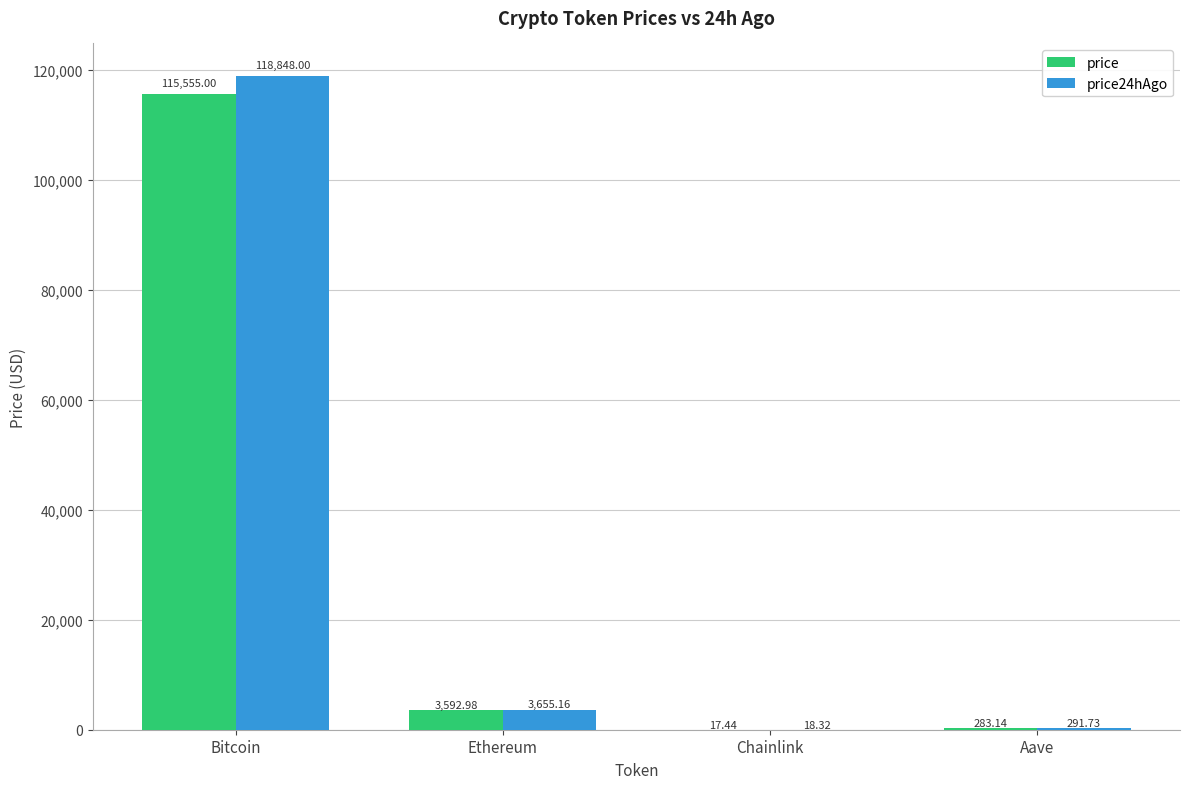

What is the total value across all series at Ethereum?

7248.1